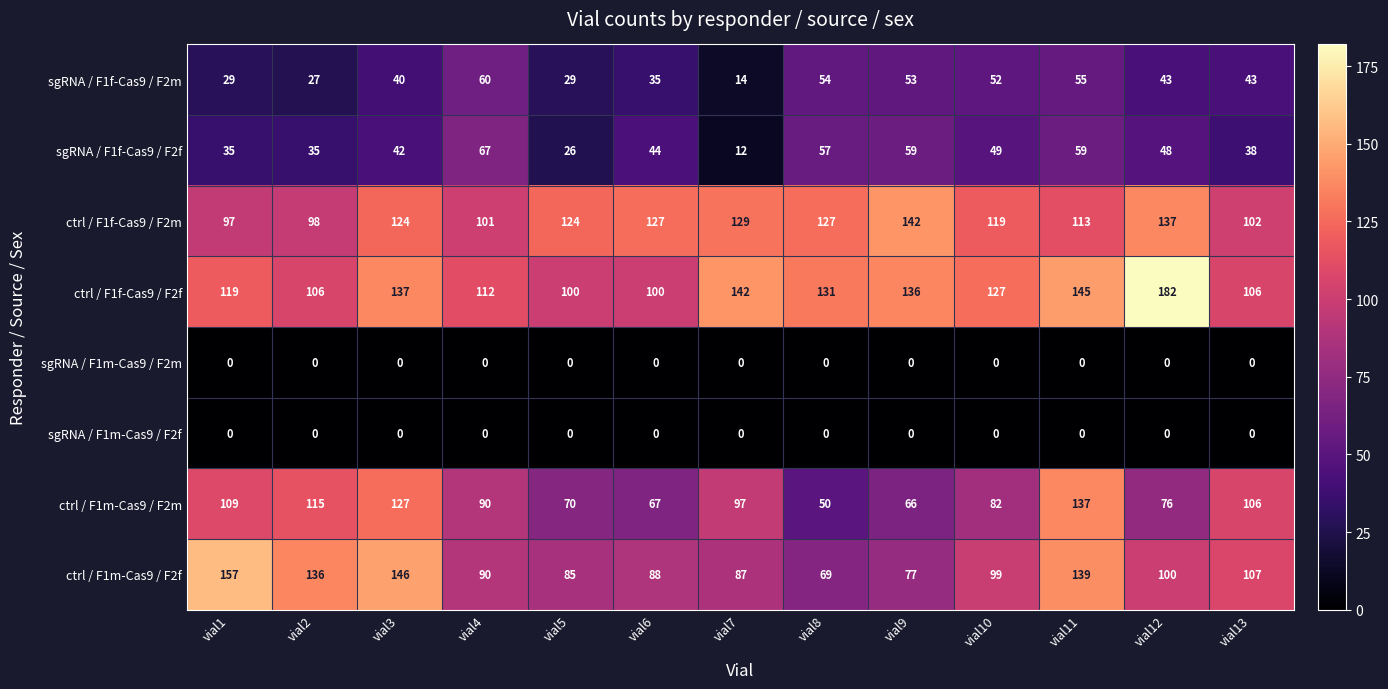

Rank the categories by ctrl / F1m-Cas9 / F2f value from highest to lowest.

vial1, vial3, vial11, vial2, vial13, vial12, vial10, vial4, vial6, vial7, vial5, vial9, vial8